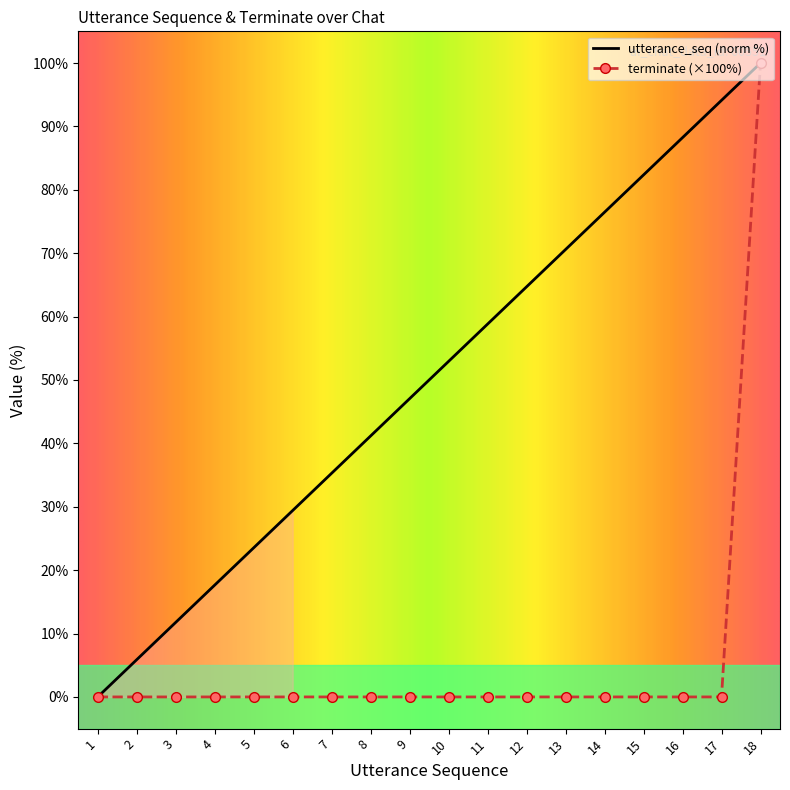

What is the highest value of the terminate series?

100.0